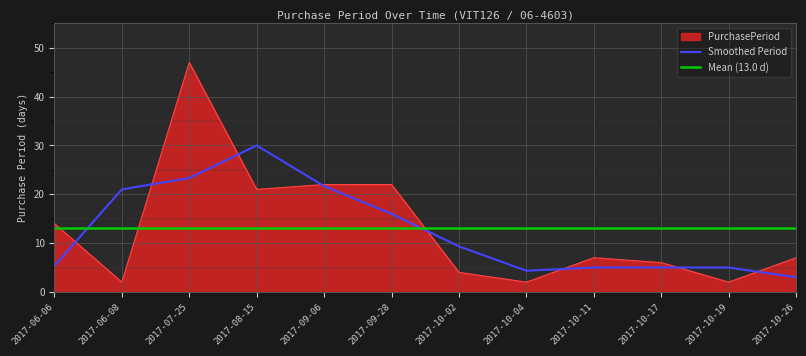

At which label does the data first exceed 7?

2017-06-06